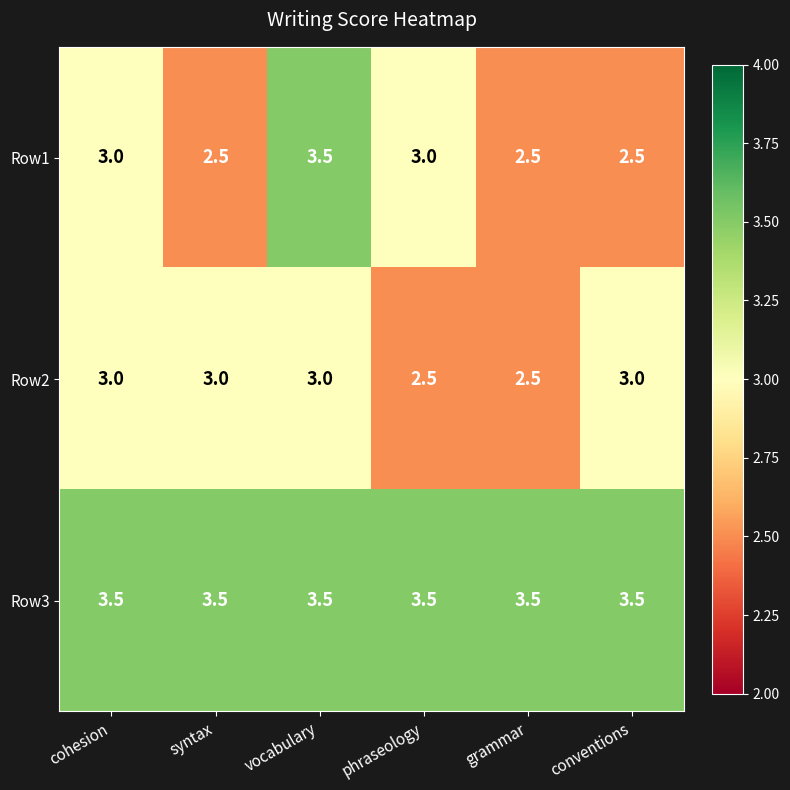

What is the spread (max minus min) of values at syntax?

1.0